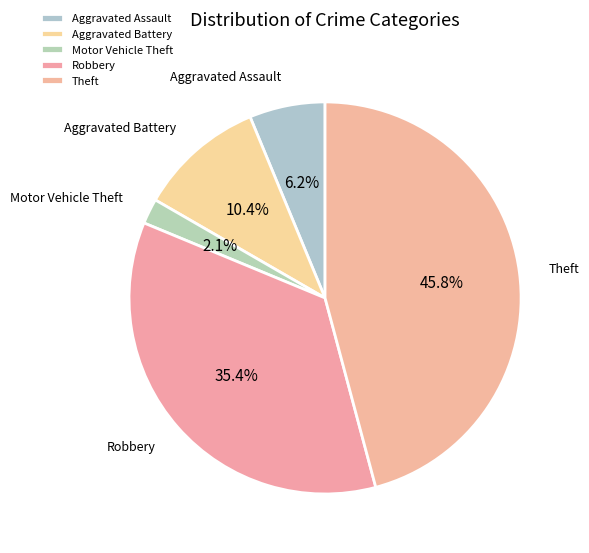

True or false: Aggravated Assault accounts for 19% of the total.

False